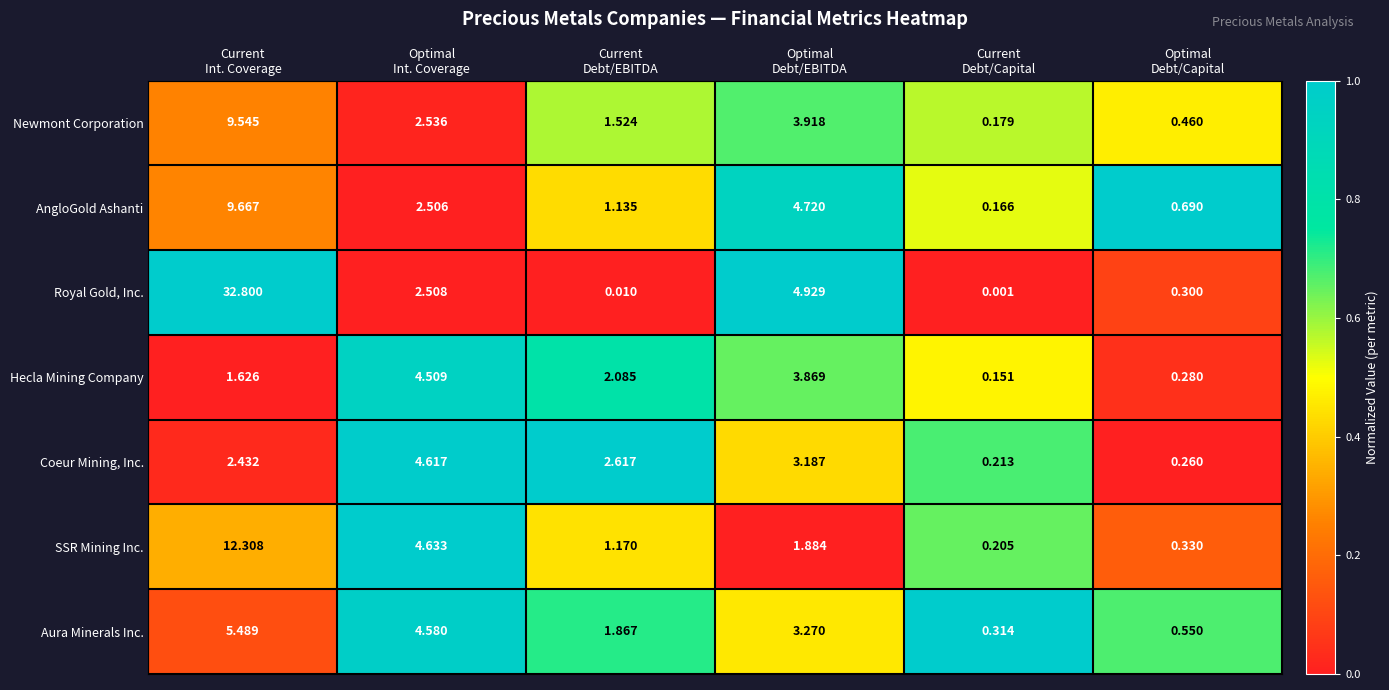

What is the maximum value shown in the chart?

32.8